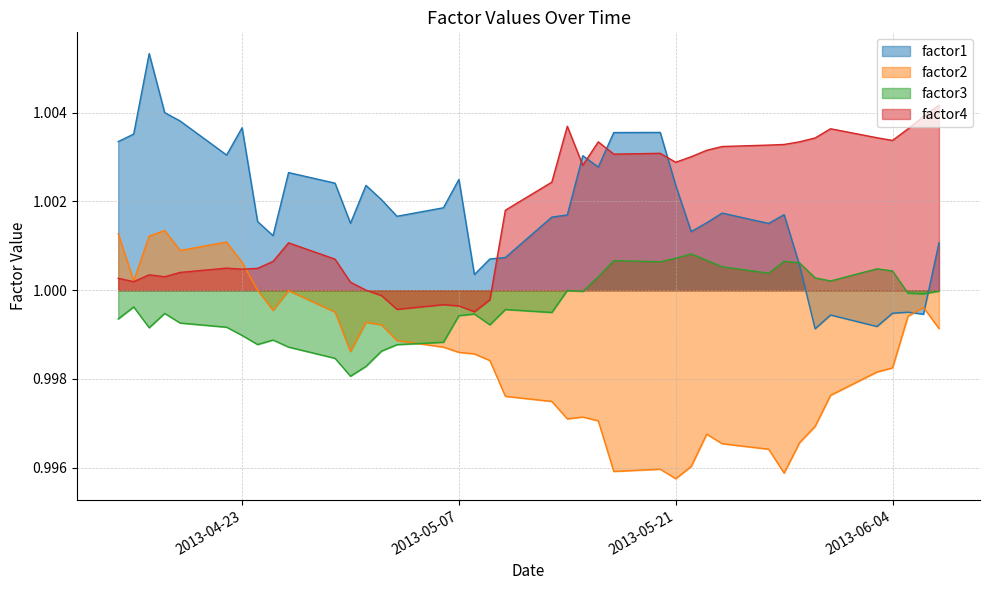

What is the sum of all factor2 values?

39.9